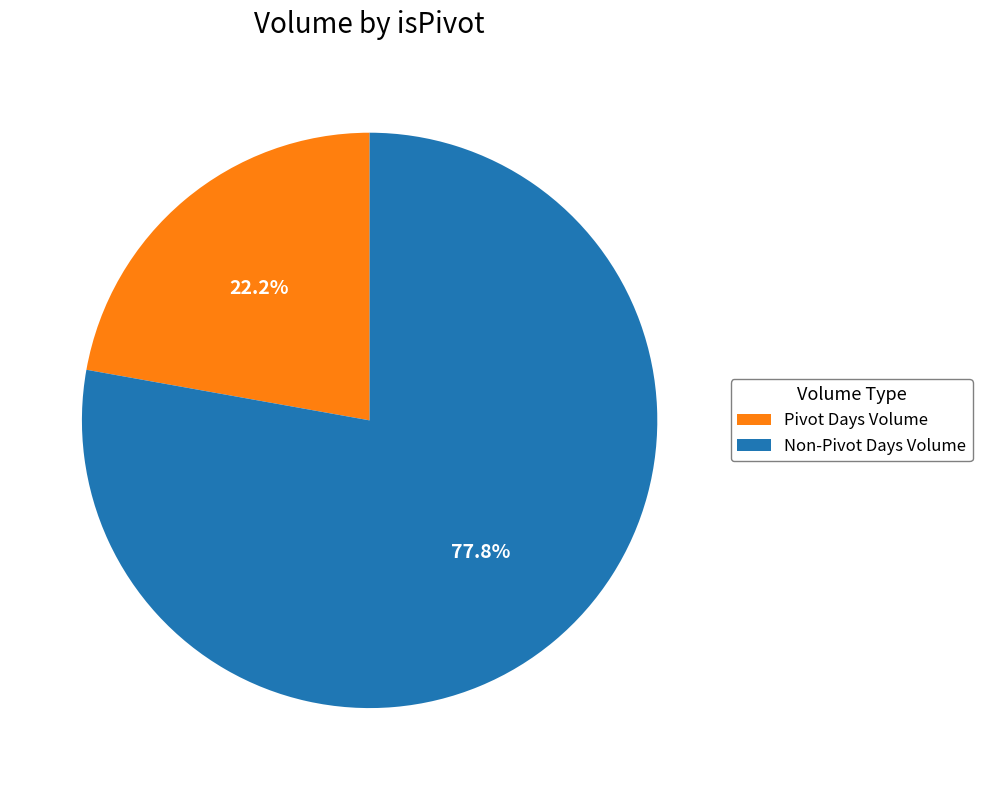

How much of the chart is everything except Non-Pivot Days Volume?

22.2%